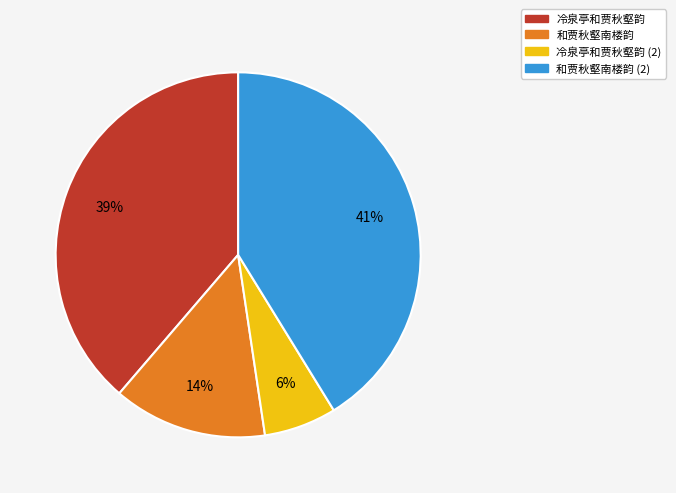

Is there a majority slice in this chart?

No